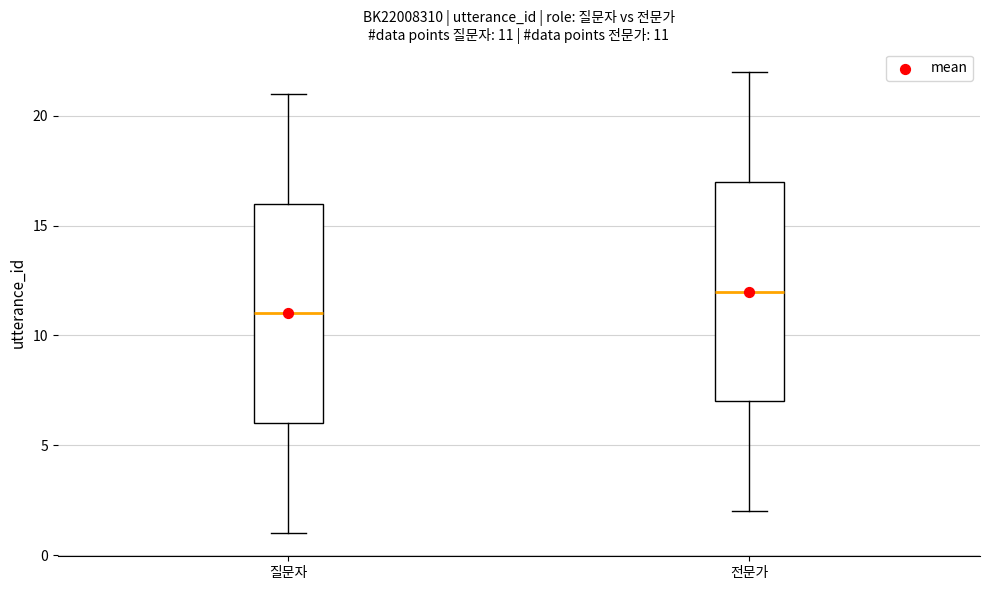

Which box has the lowest median line?

질문자